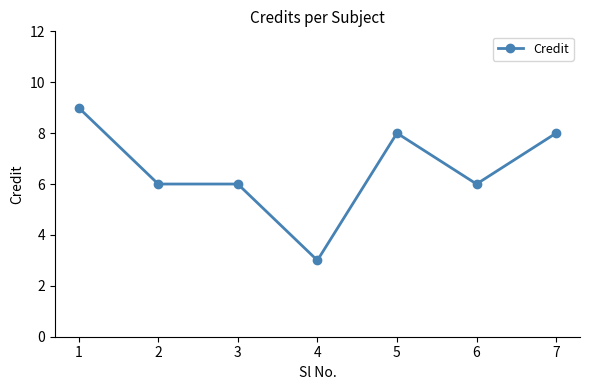

What is the change in value from 1 to 7?

-1